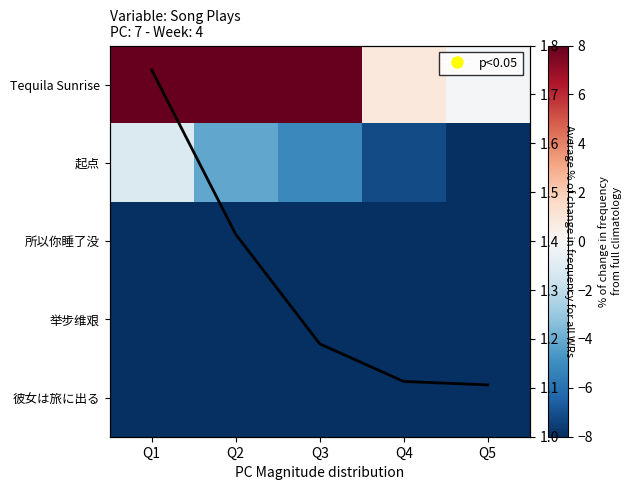

What is the spread (max minus min) of values at Q3?

20.0